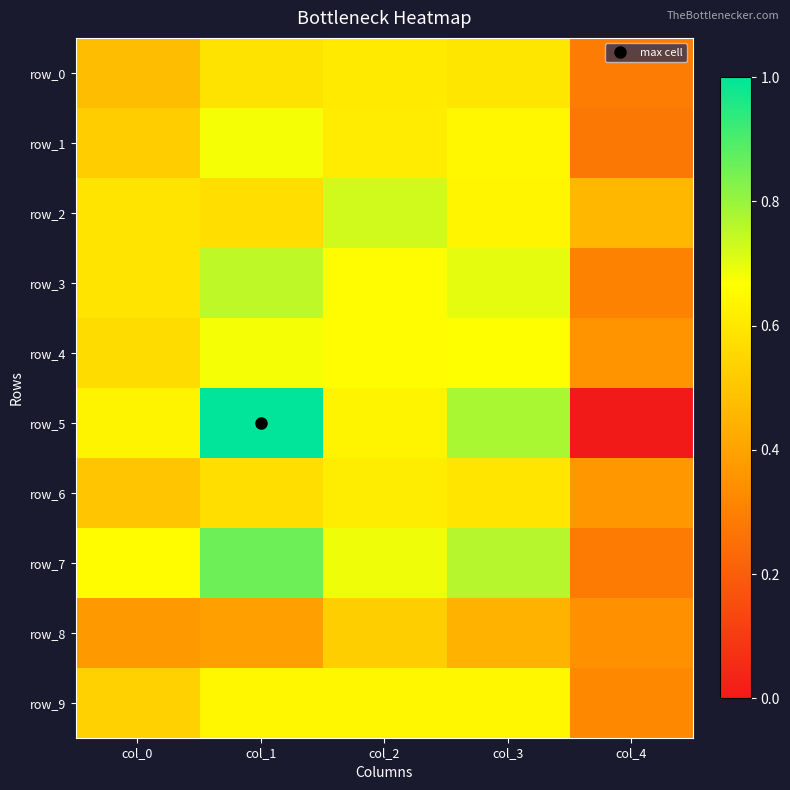

What is the average value of the row_8 series?

0.4